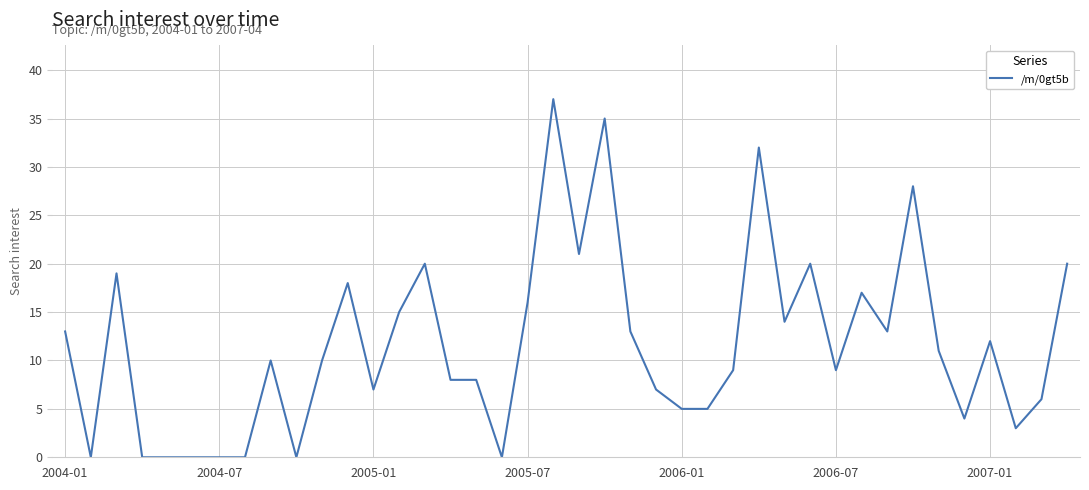

What is the difference between the maximum and minimum values?

37